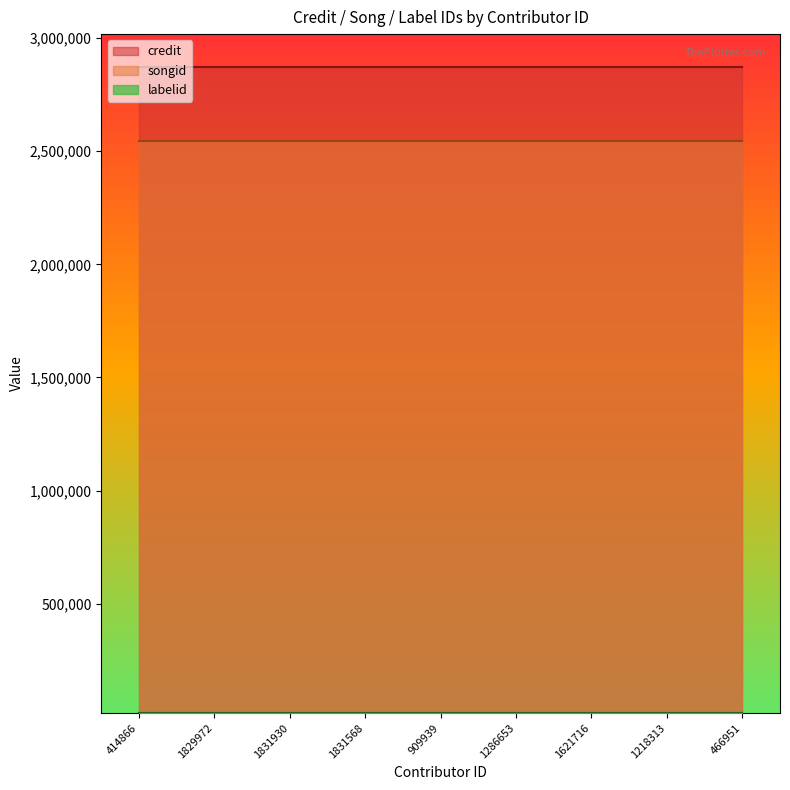

Reading left to right, extract all data points from this chart.

credit: 2873275	2873275	2873275	2873275	2873275	2873275	2873275	2873275	2873275
songid: 2545280	2545280	2545280	2545280	2545280	2545280	2545280	2545280	2545280
labelid: 19923	19923	19923	19923	19923	19923	19923	19923	19923